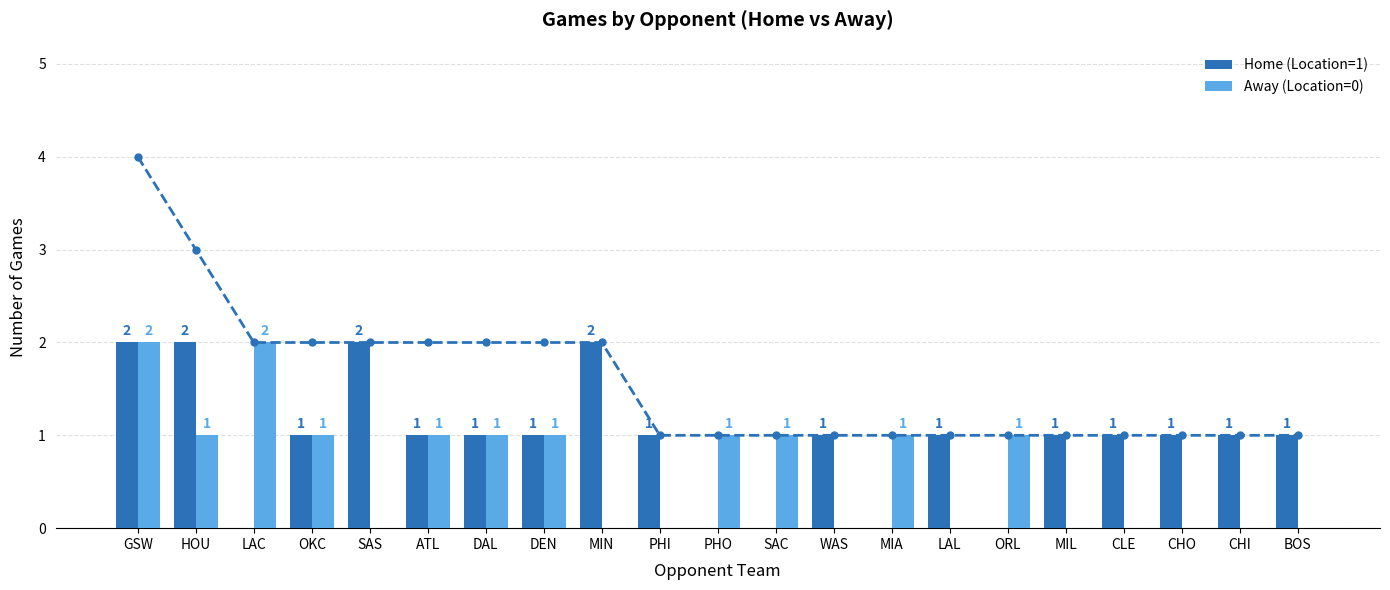

Which category has the highest value in the Home (Location=1) series?

GSW